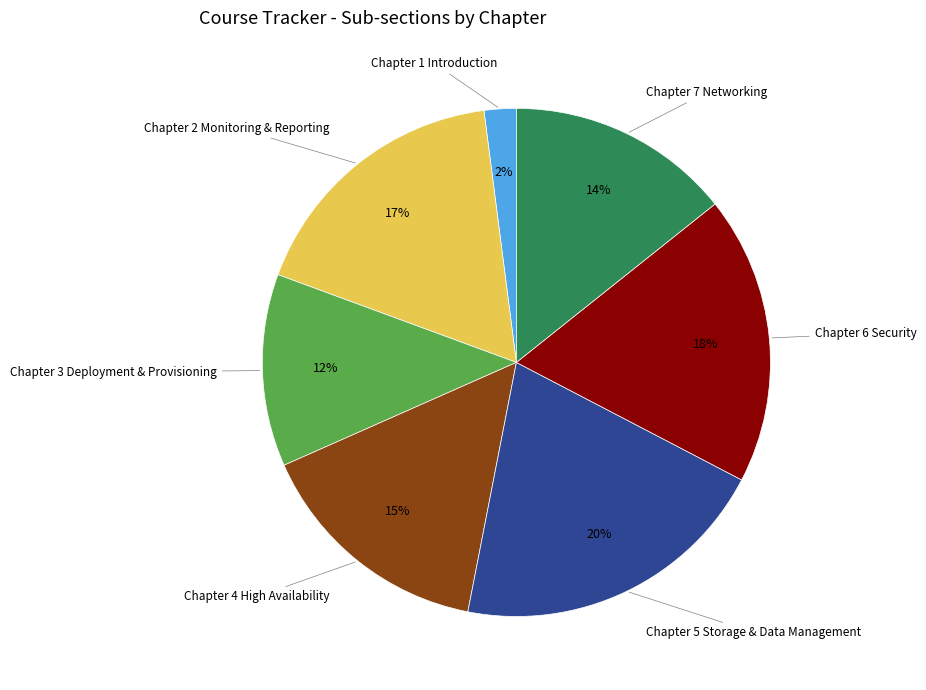

To the nearest percent, what is the average slice percentage?

14%